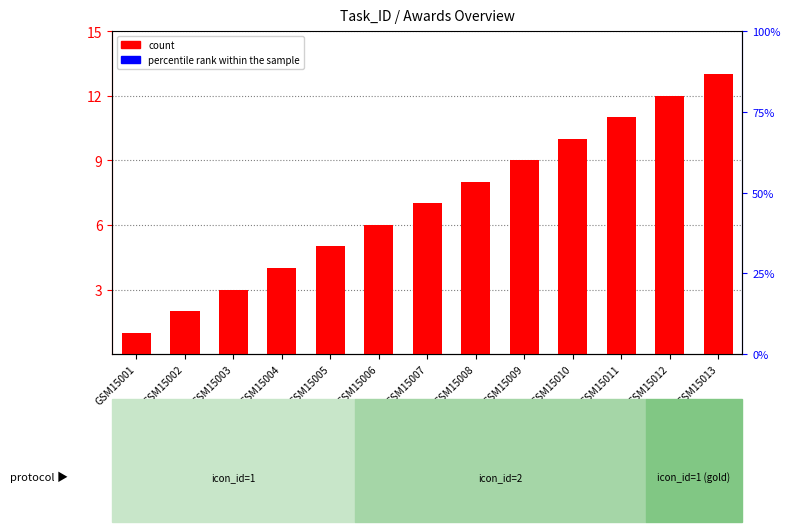

What are all the series names shown in the legend?

count, percentile rank within the sample